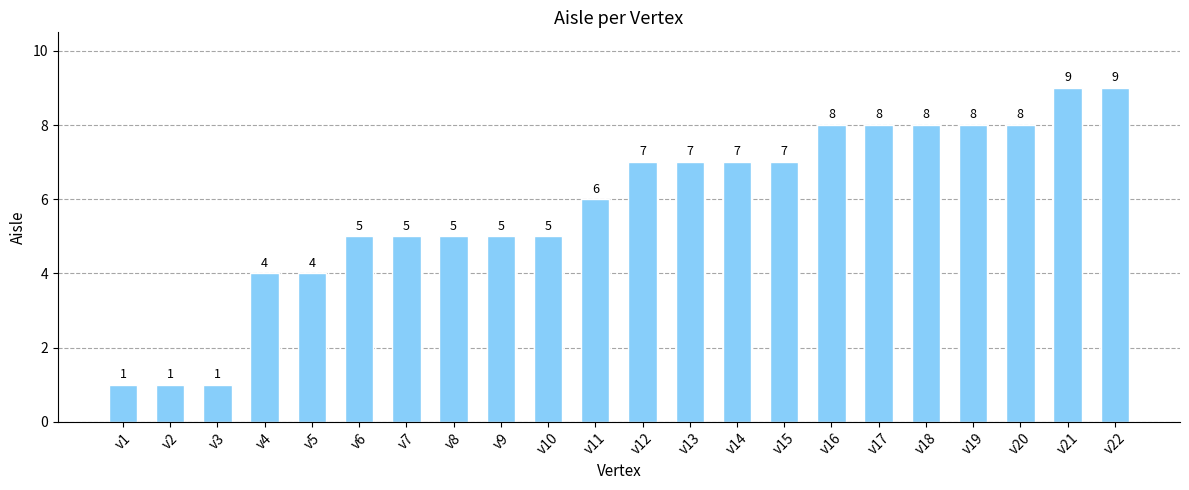

True or false: the data shows 5 at v14.

False